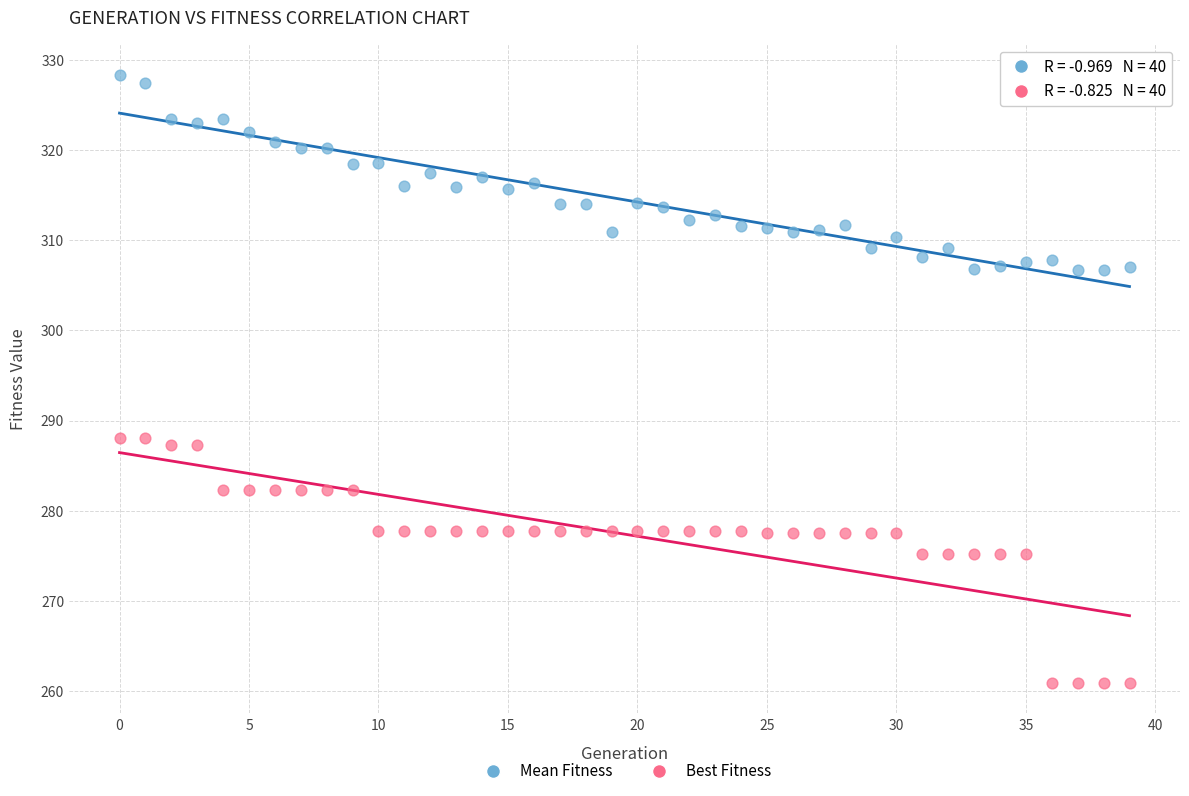

Which series contains the highest Y value?

Mean Fitness